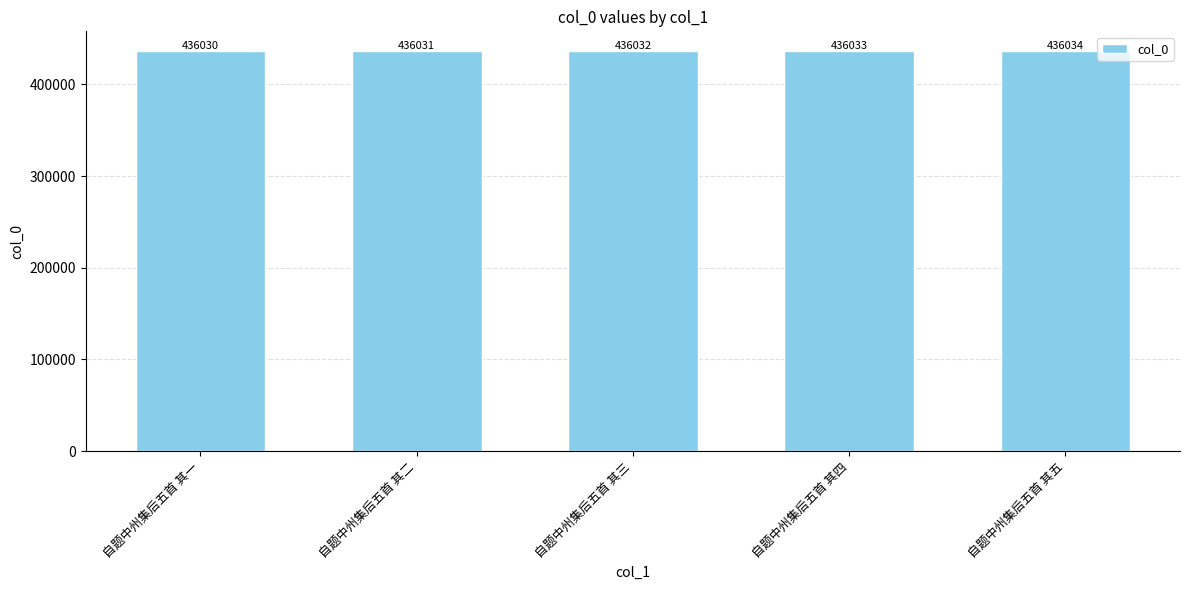

Does the chart contain any negative values?

No